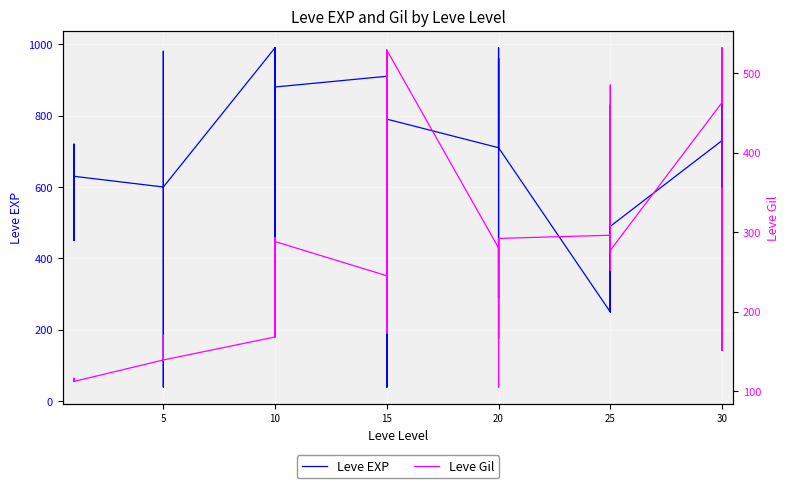

Which series has the largest total across all categories?

Leve EXP